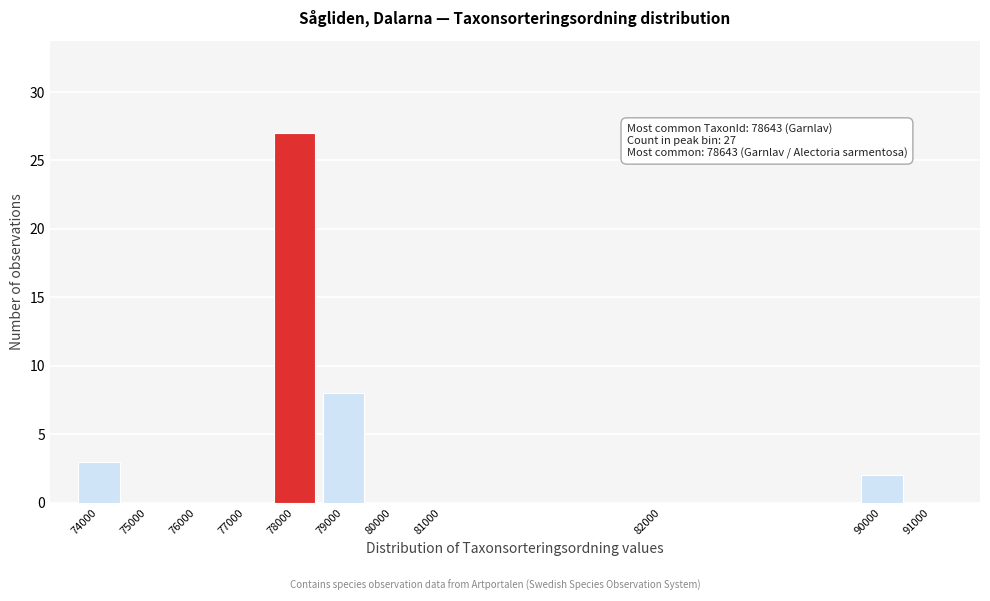

Reading left to right, list all the values displayed in this chart.

74000=3	75000=0	76000=0	77000=0	78000=27	79000=8	80000=0	81000=0	82000=0	90000=2	91000=0